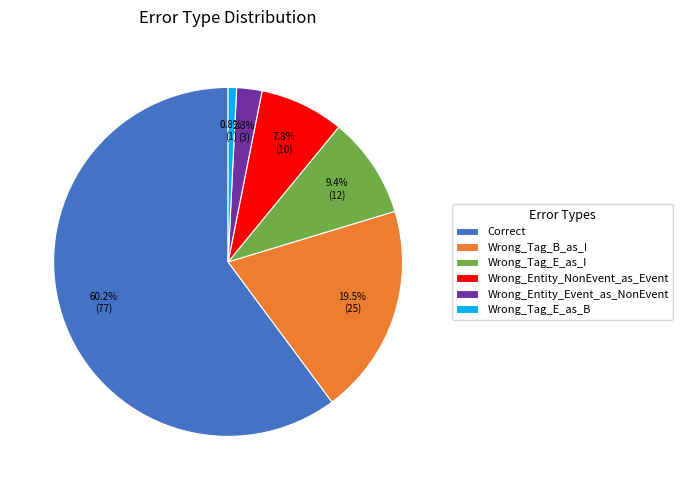

To the nearest percent, what is the average slice percentage?

17%